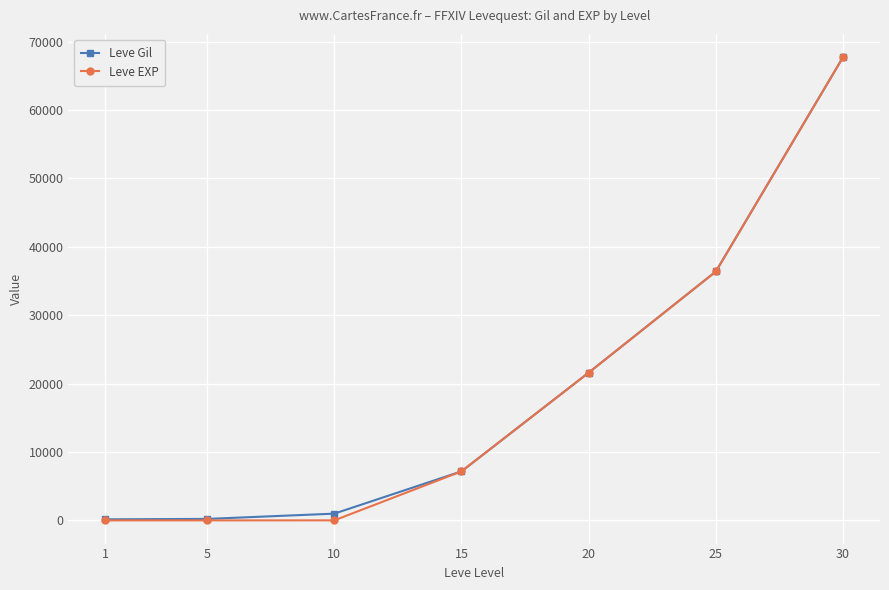

True or false: Leve Gil has a value of 7170 at 15.

True